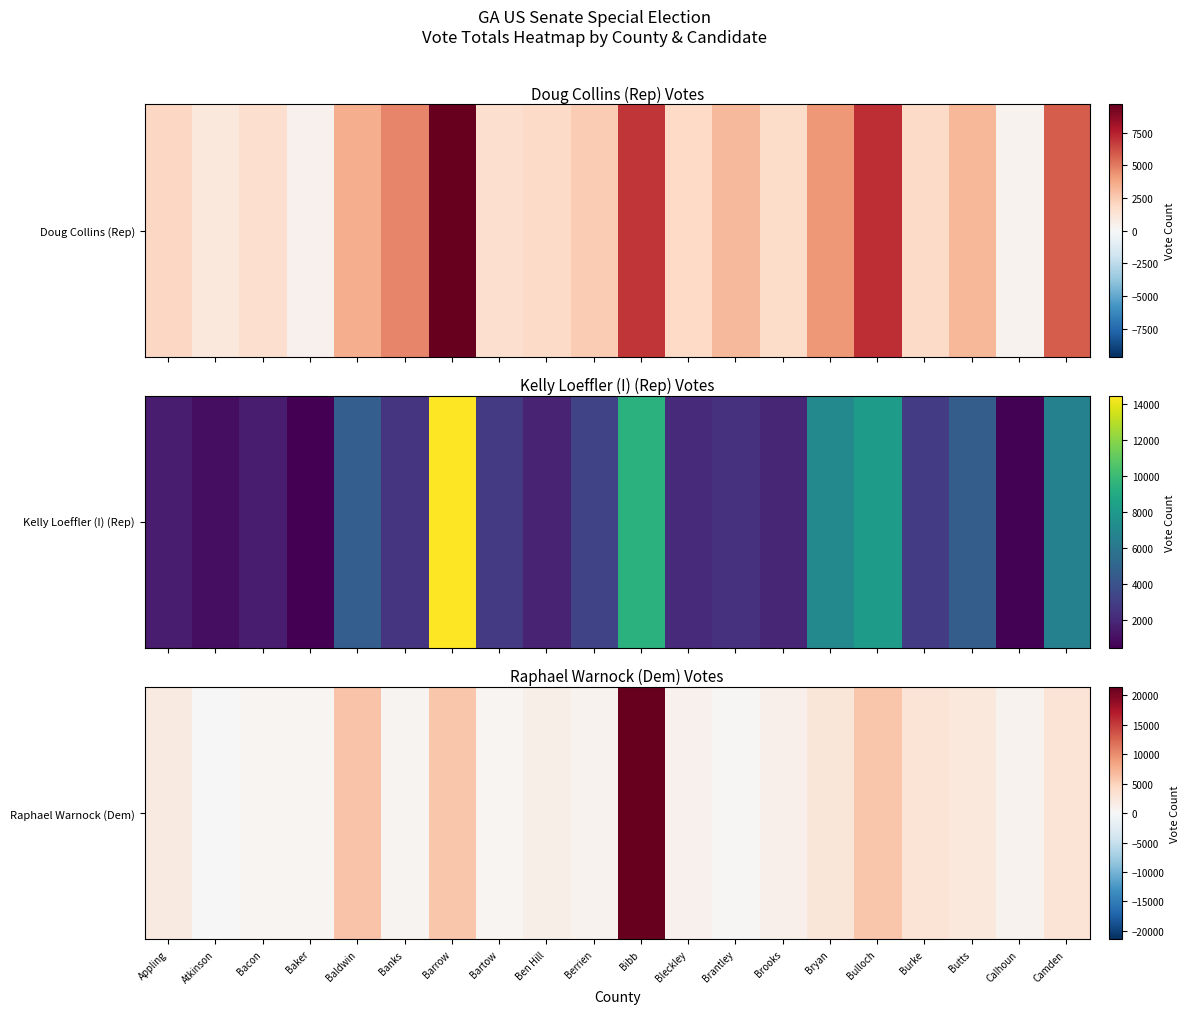

True or false: the data shows 21445 at Bibb.

True